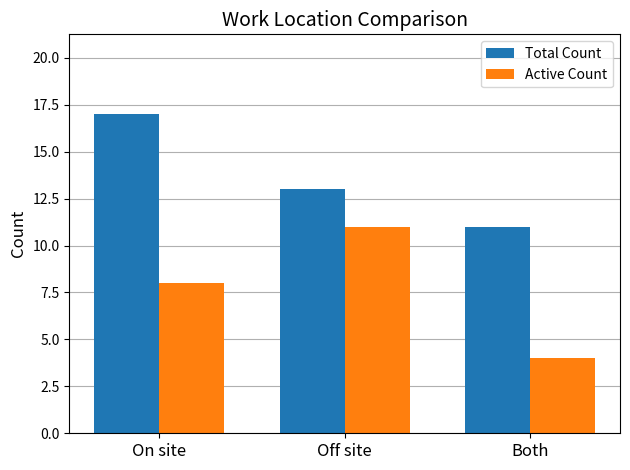

What is the total value across all series at Both?

15